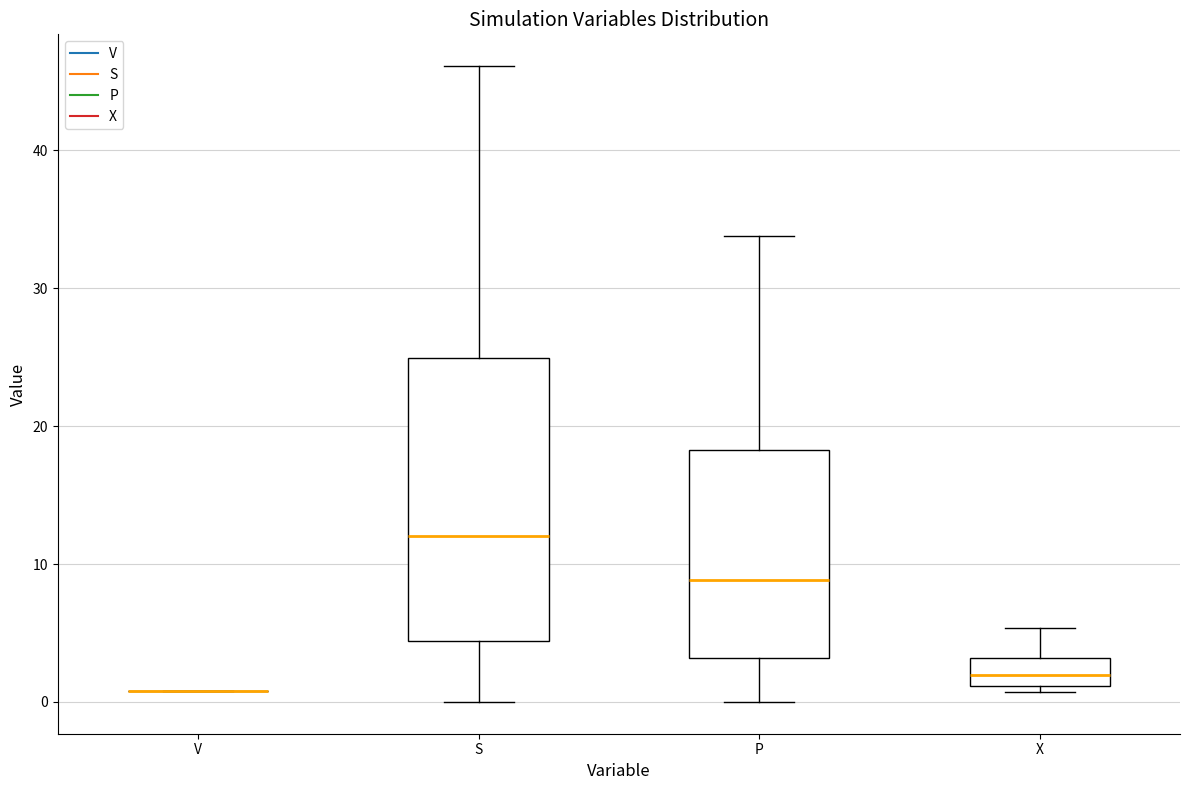

Where does the lower whisker of the box for P end on the y-axis? The values are not printed on the chart, so give them approximately, as read against the axis.

0